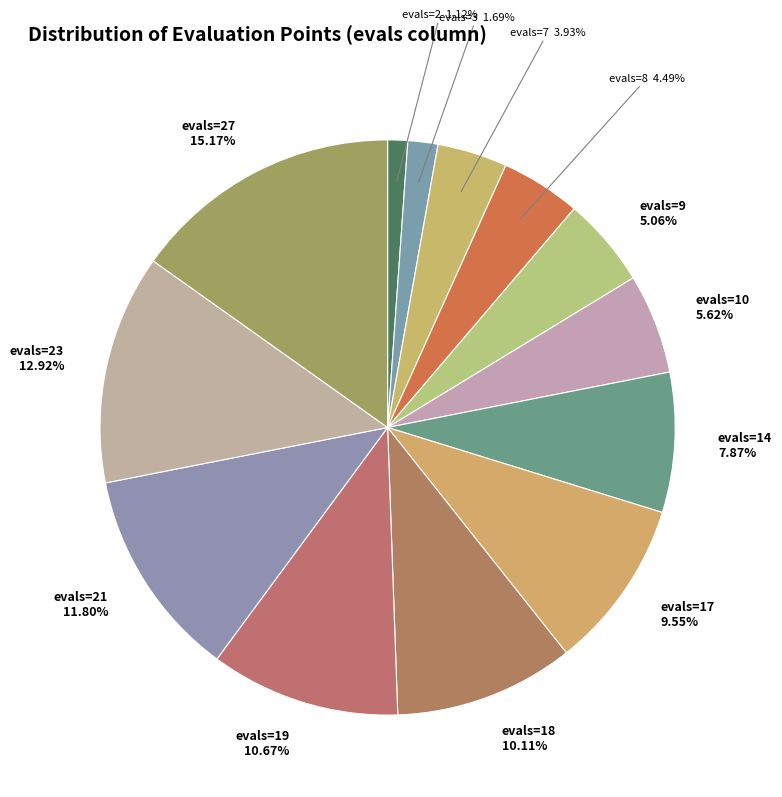

To the nearest percent, what is the combined percentage of evals=17 and evals=7?

13%